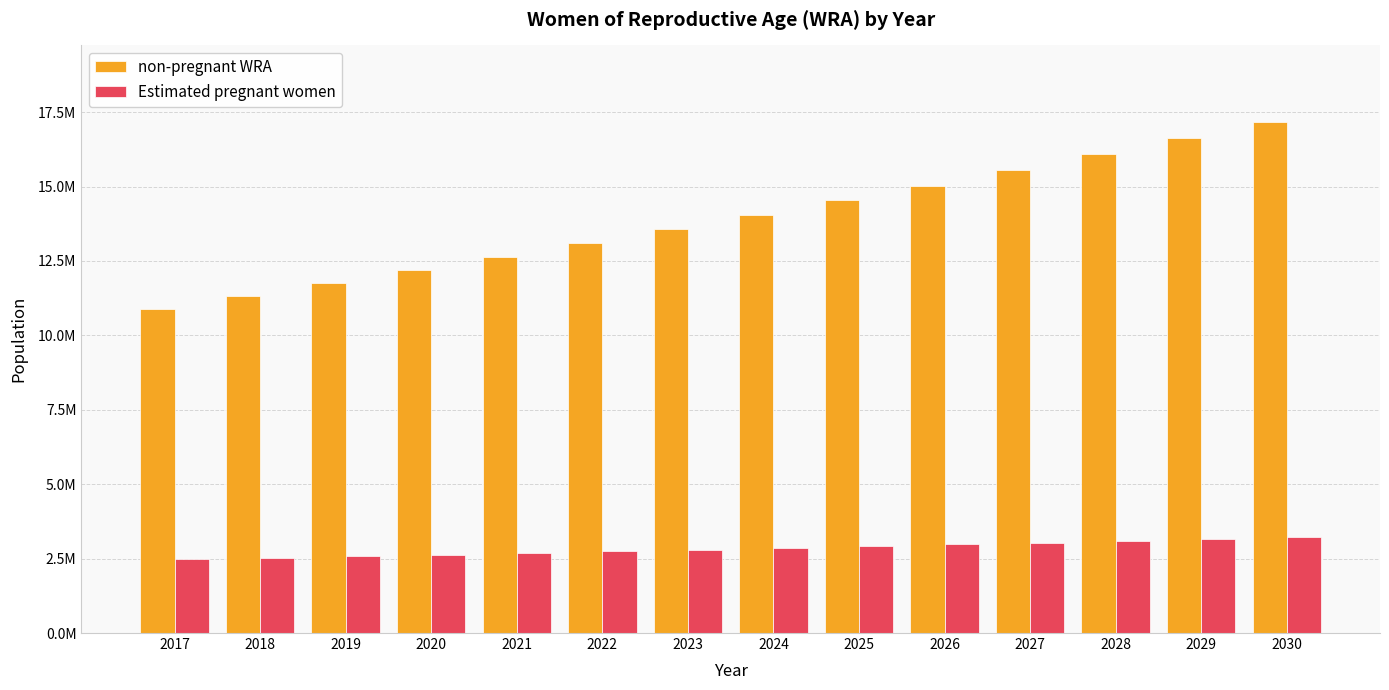

What is the total value across all series at 2017?

13370081.0